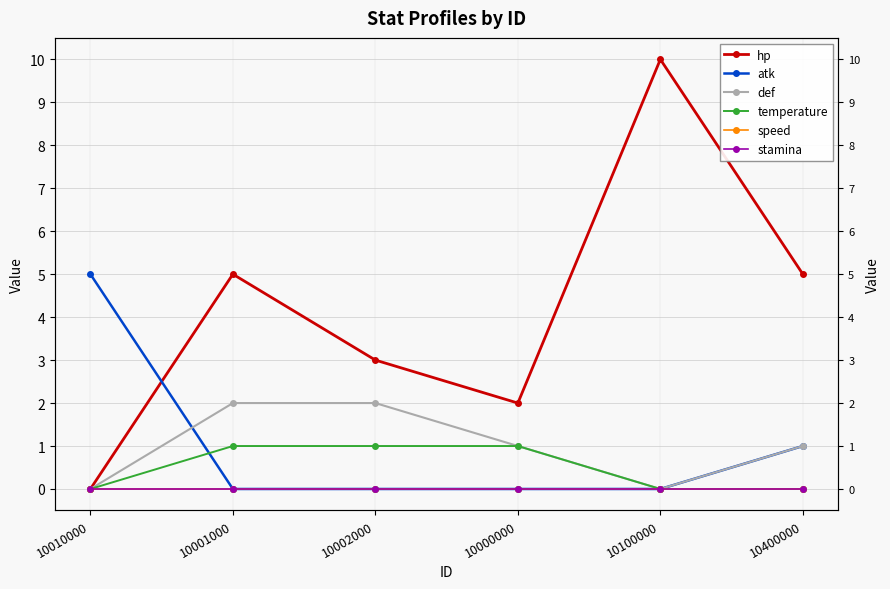

At how many categories does at least one series exceed 3?

4